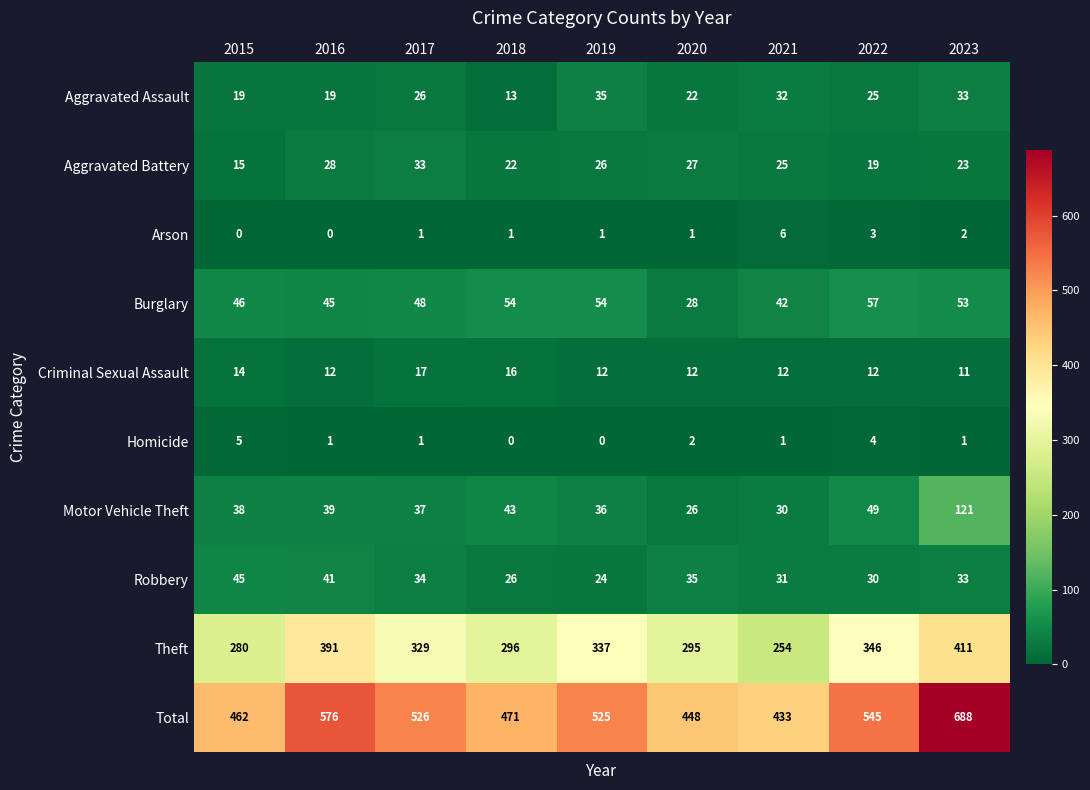

At which label does Robbery reach its peak?

2015